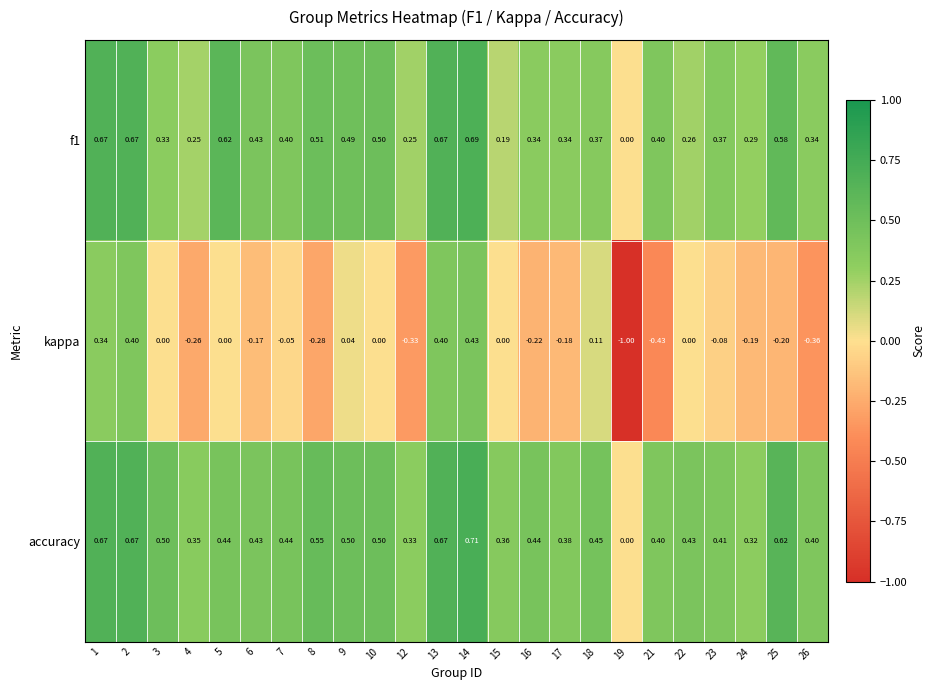

Which series has the widest spread of values?

kappa